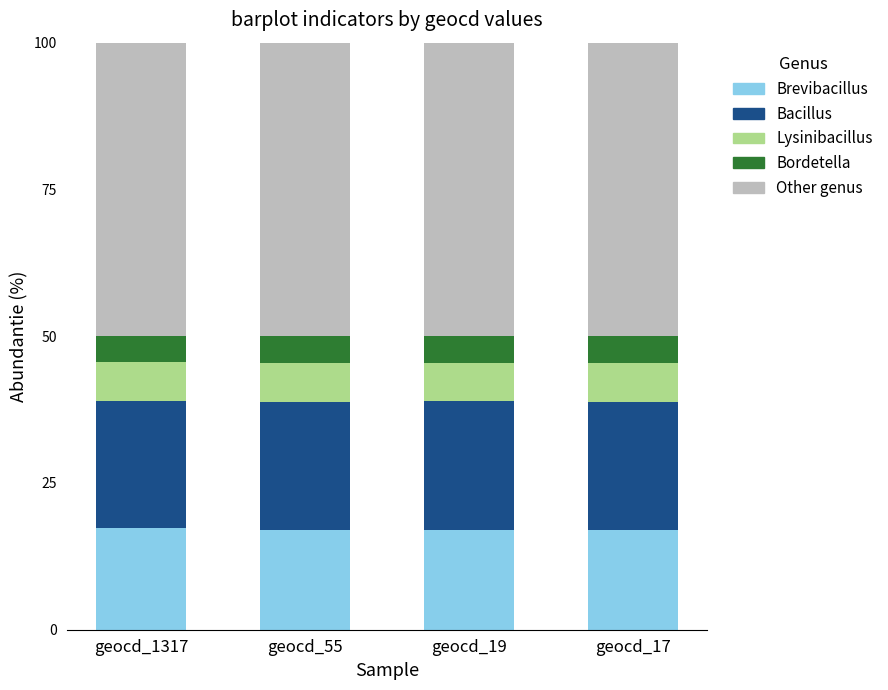

What is the total value across all series at geocd_17?

100.0